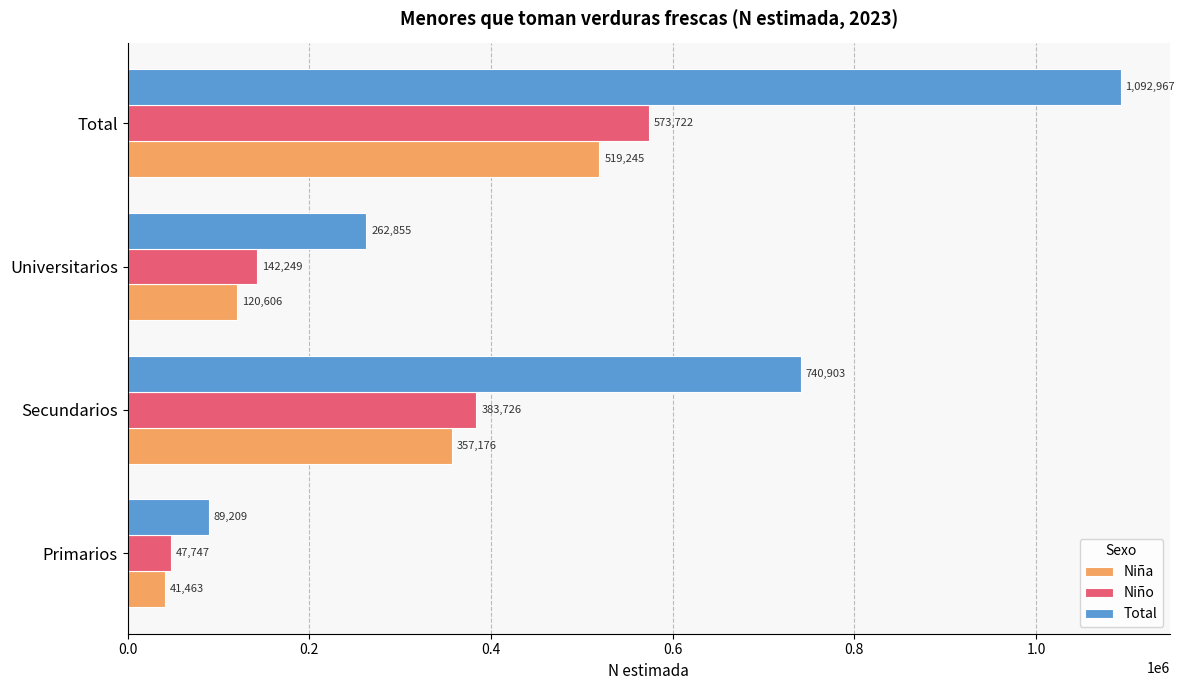

What is the average value of the Niño series?

286861